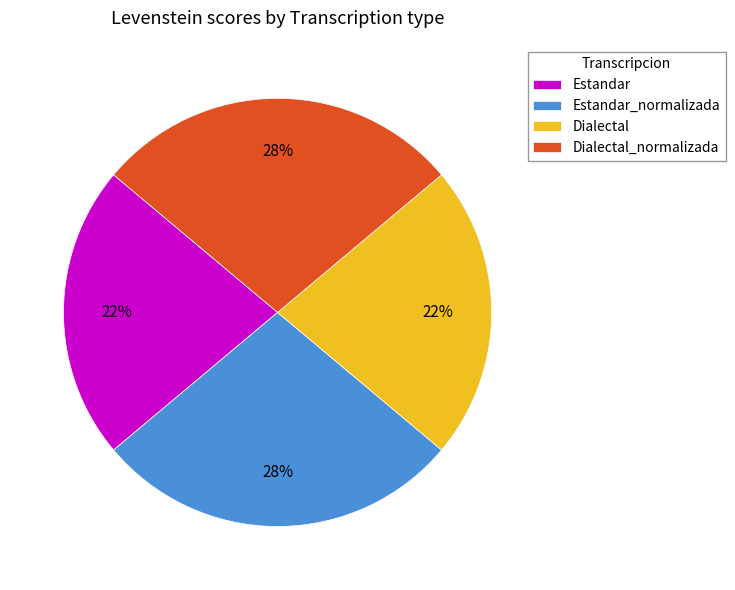

To the nearest percent, what is the difference between the Estandar and Dialectal_normalizada slice percentages?

6%